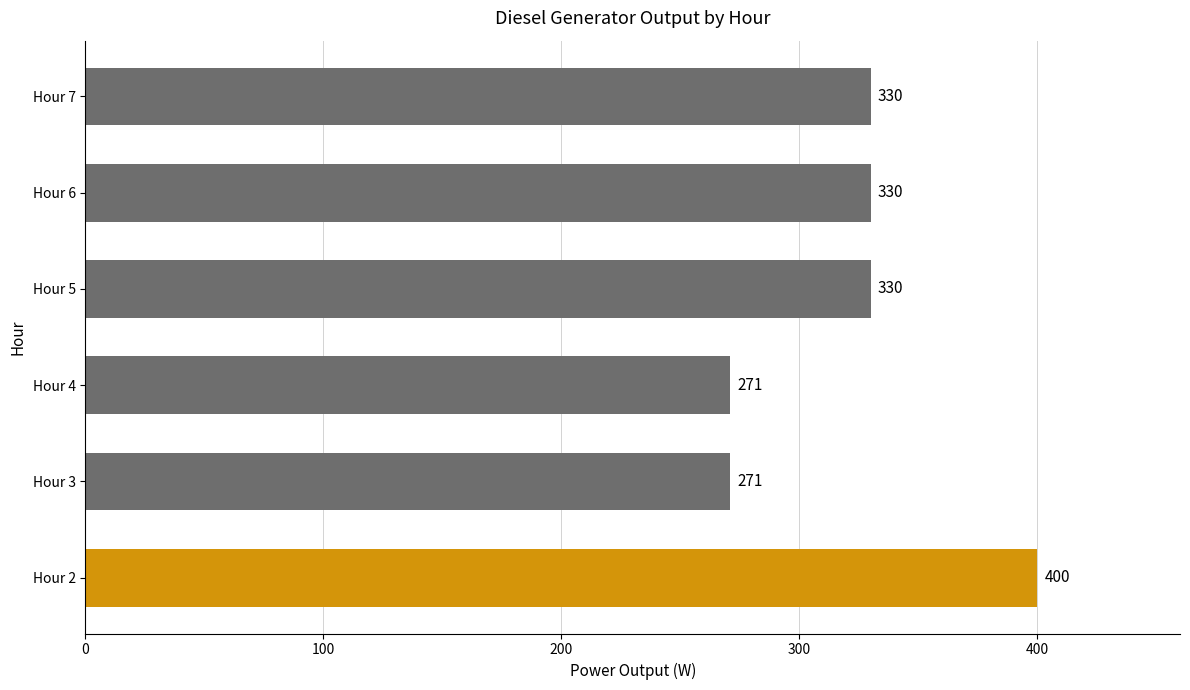

What is the minimum value shown in the chart?

271